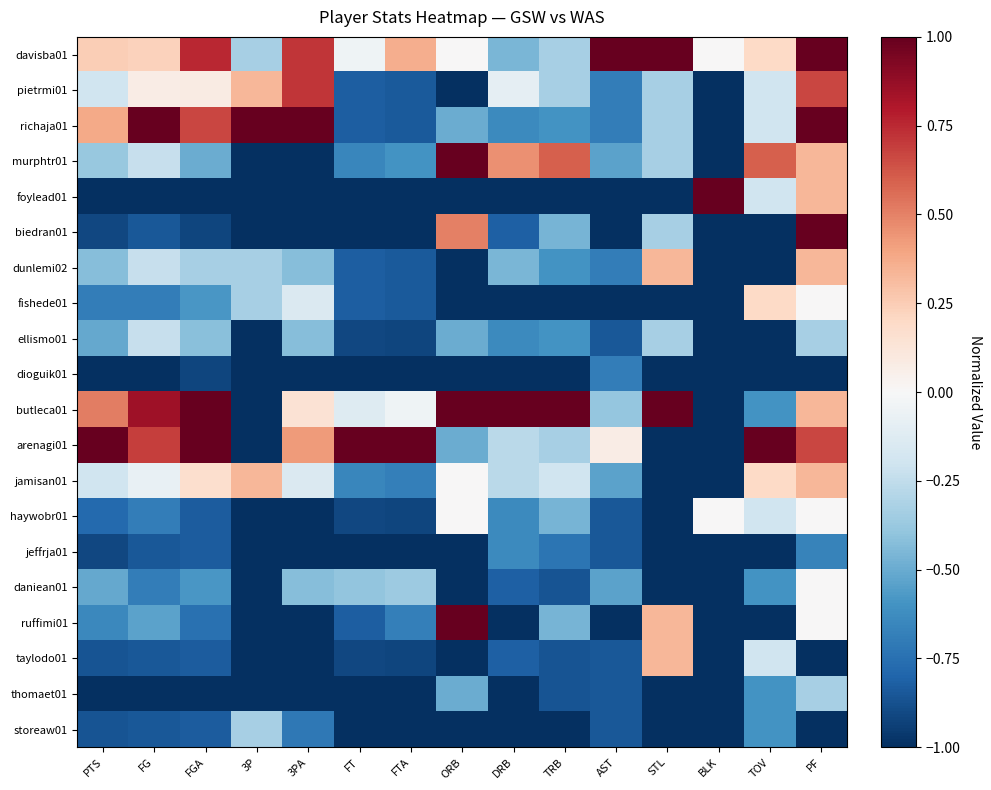

Which series has the largest total across all categories?

davisba01